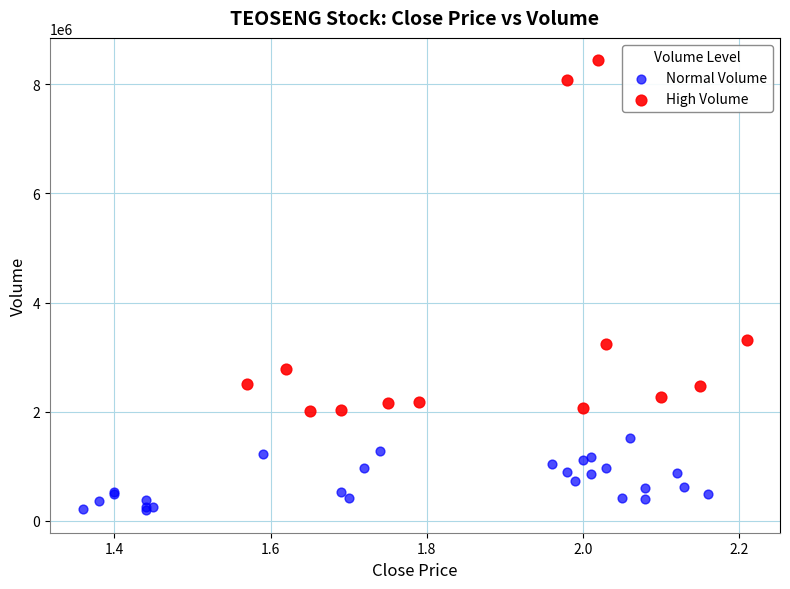

Which series has the largest Y range (max minus min)?

High Volume